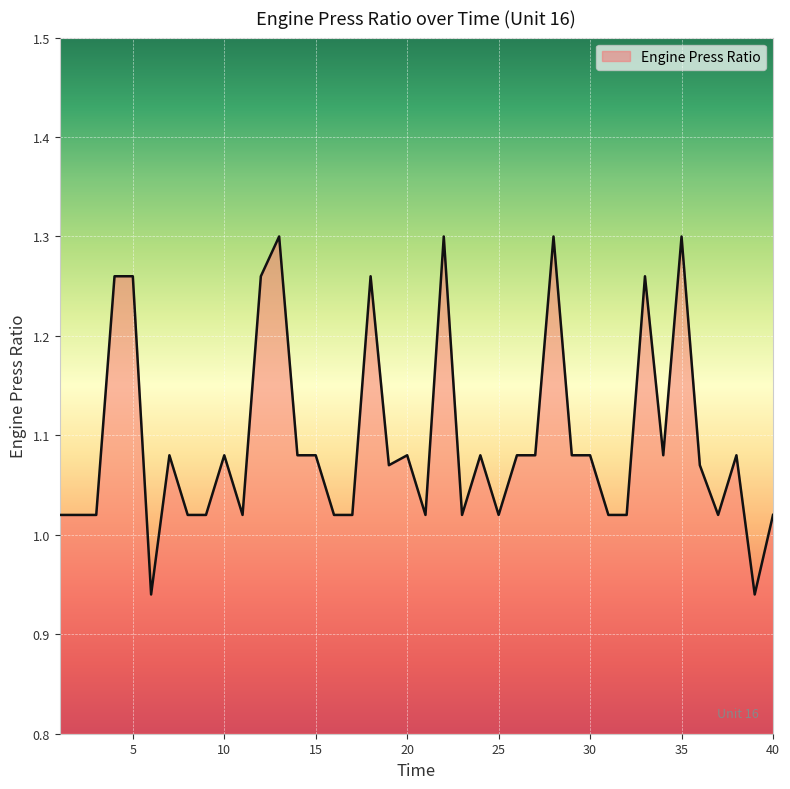

What is the difference between the maximum and minimum values?

0.4